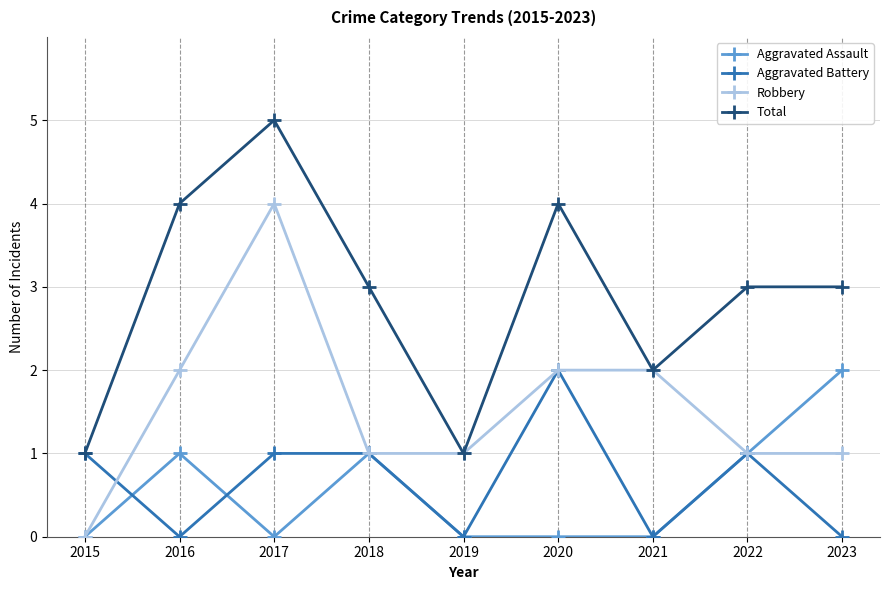

True or false: Total and Aggravated Assault intersect in this chart.

False